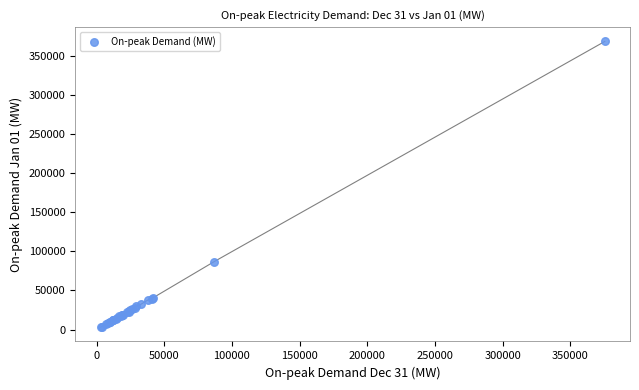

What Y value in the scatter plot is closest to 185936?

87046.5